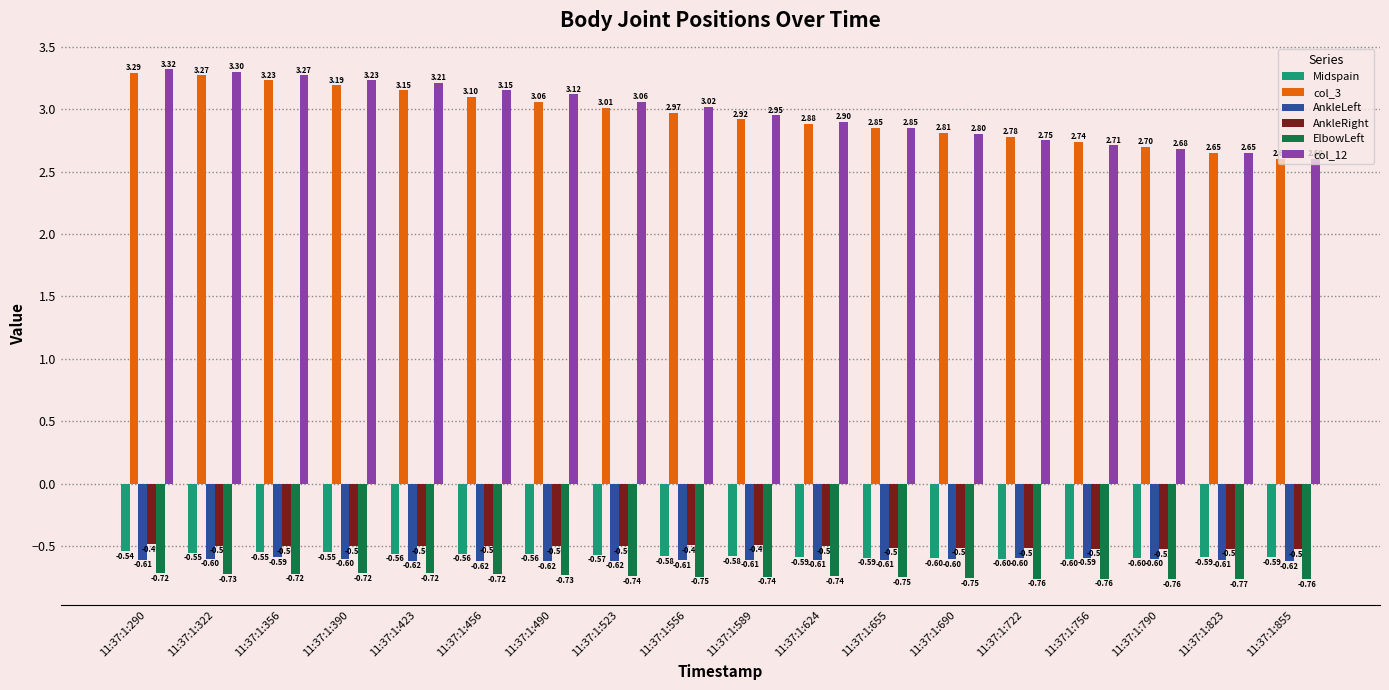

Are the bars grouped side by side (vs. stacked)?

Yes